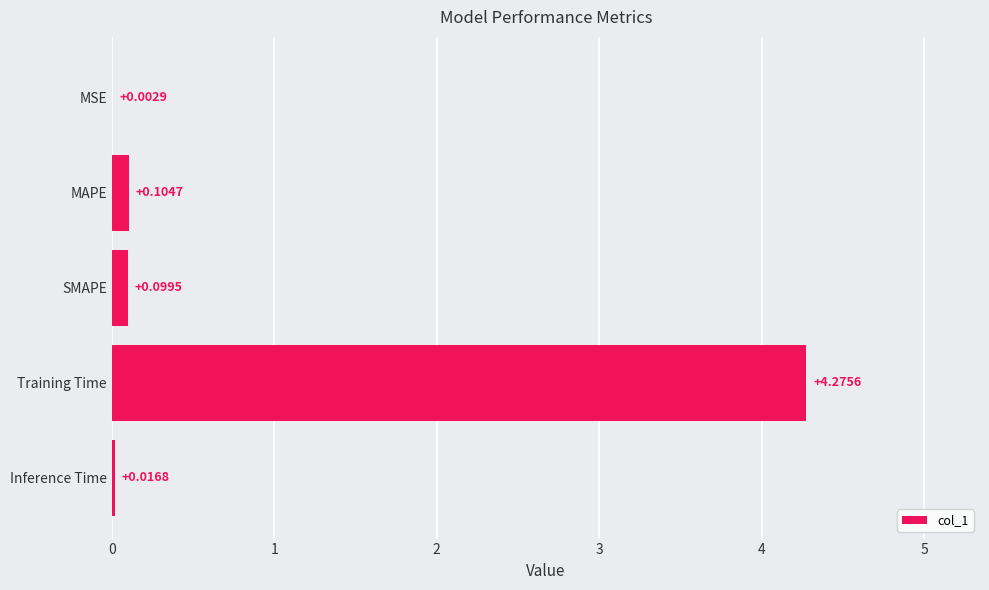

Between MSE and Training Time, which is larger?

Training Time